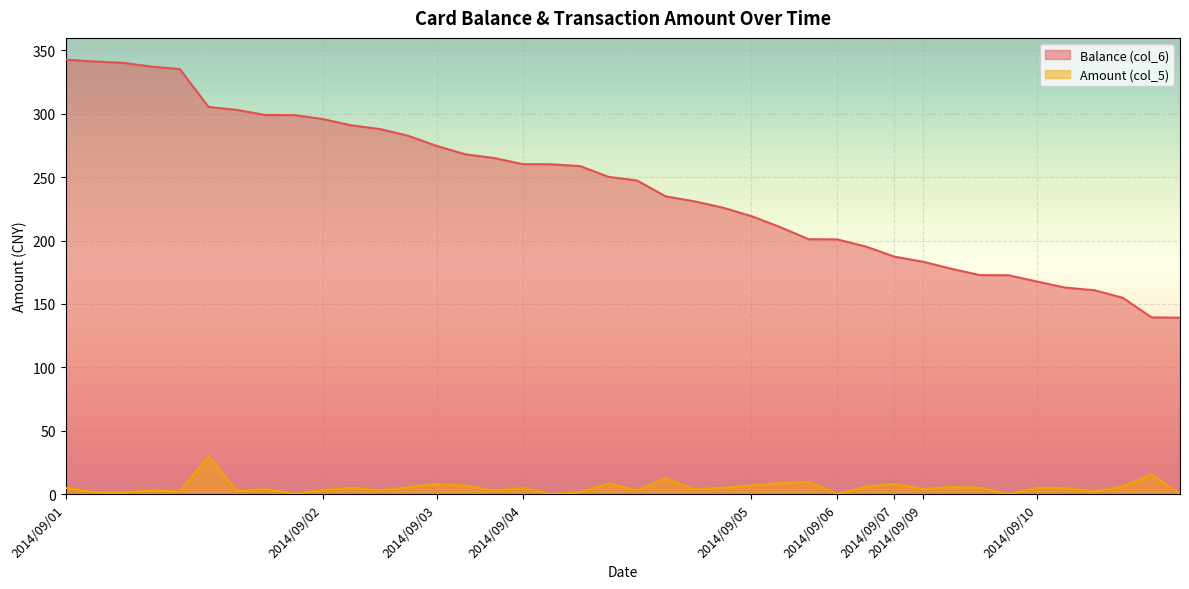

Which label corresponds to the largest value in the chart?

2014/09/01